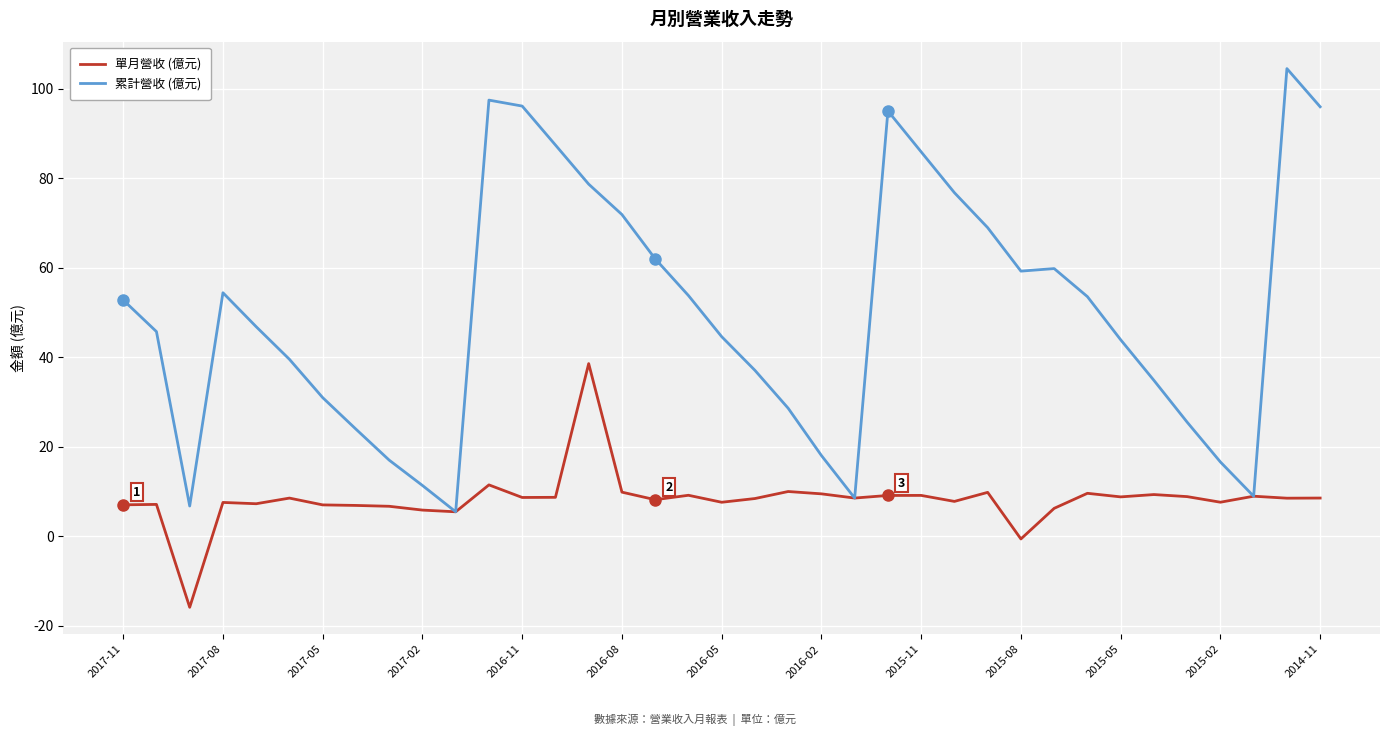

What is the greatest value displayed?

104.5